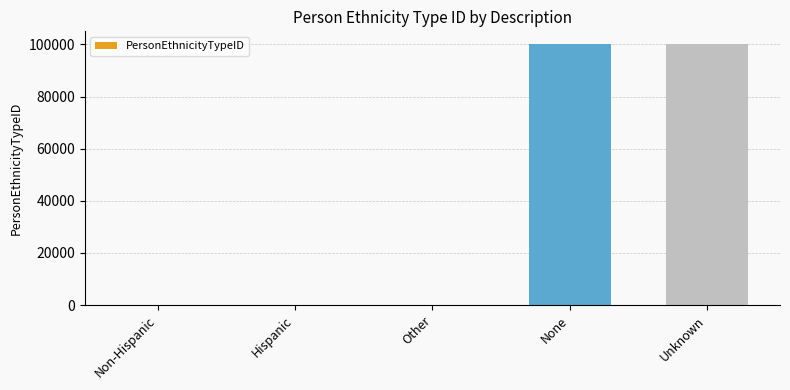

The value at Unknown is 99999. True or false?

True